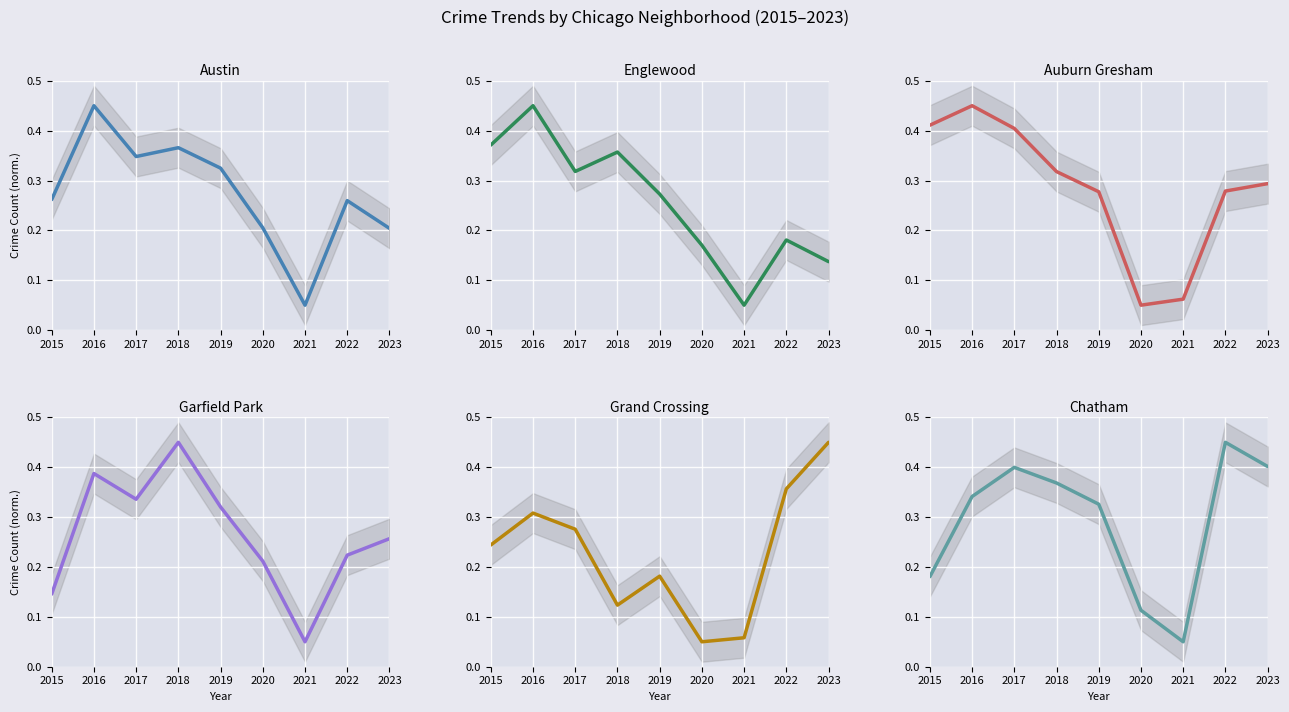

At which category does Englewood reach its first local valley?

2017